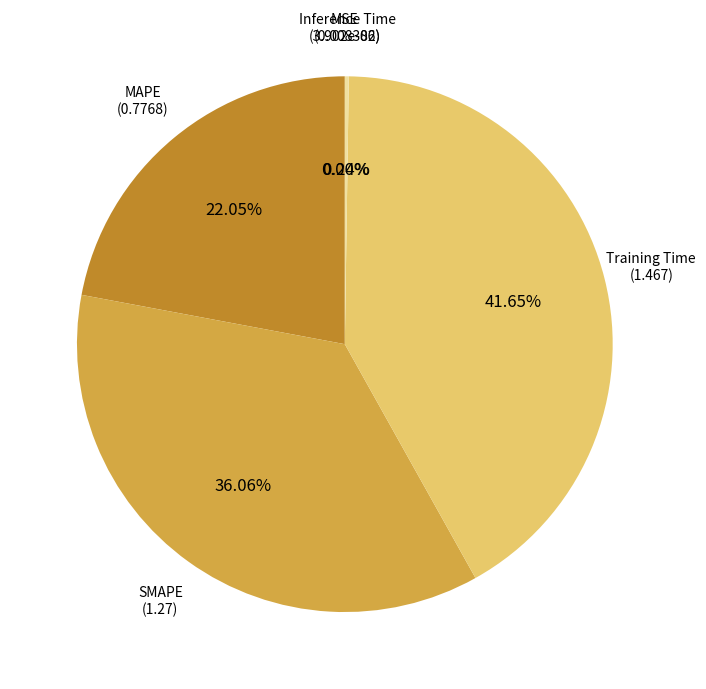

Is there any slice that represents more than half of the pie?

No